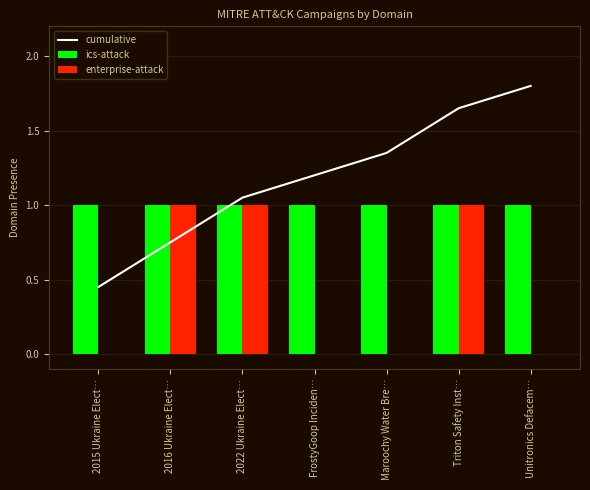

Reading right to left, list all the values displayed in this chart.

cumulative: 1.8	1.7	1.3	1.2	1.1	0.8	0.5
ics-attack: 1.0	1.0	1.0	1.0	1.0	1.0	1.0
enterprise-attack: 0.0	1.0	0.0	0.0	1.0	1.0	0.0